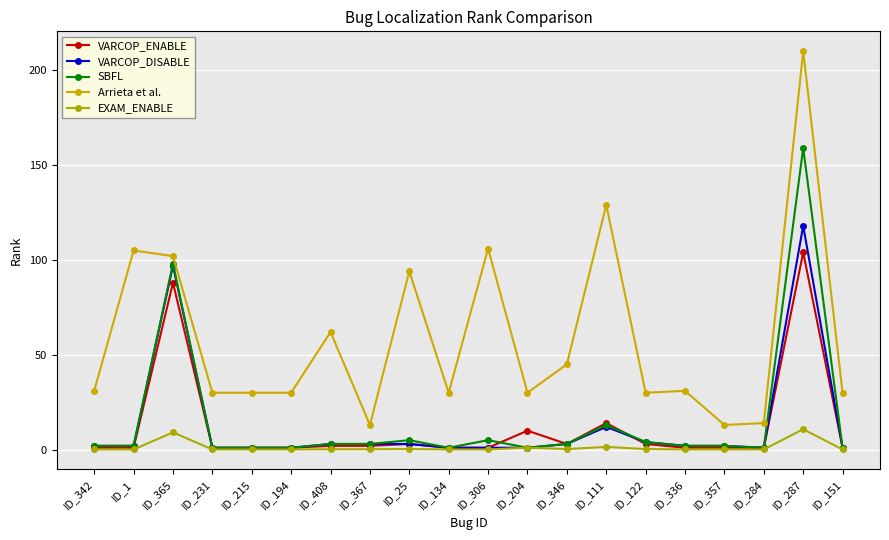

What is the difference between the maximum and minimum values in the EXAM_ENABLE series?

10.7